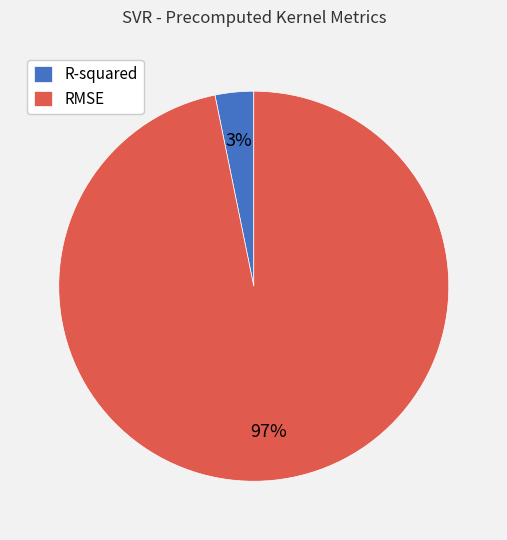

Count the number of slices in the pie.

2